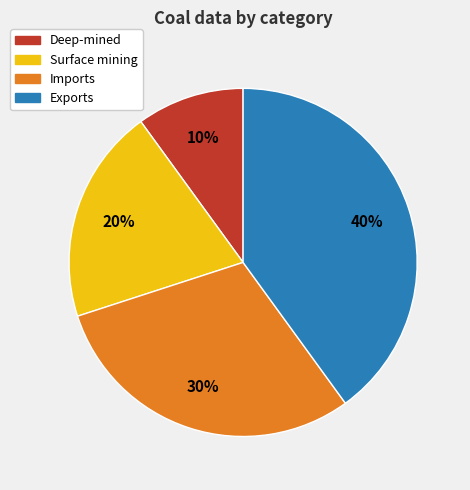

Is there any slice that represents more than half of the pie?

No